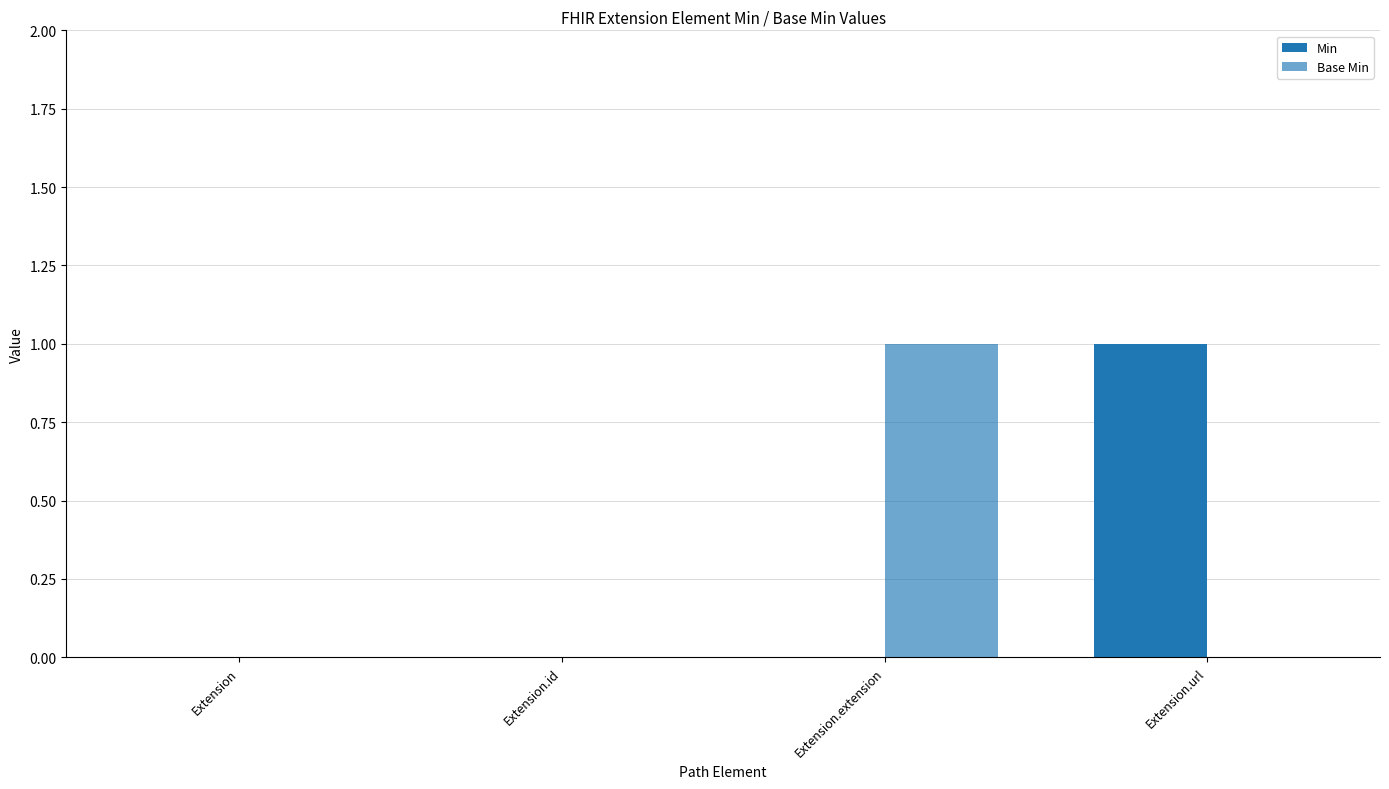

What is the sum of the Min values at Extension and Extension.url?

1